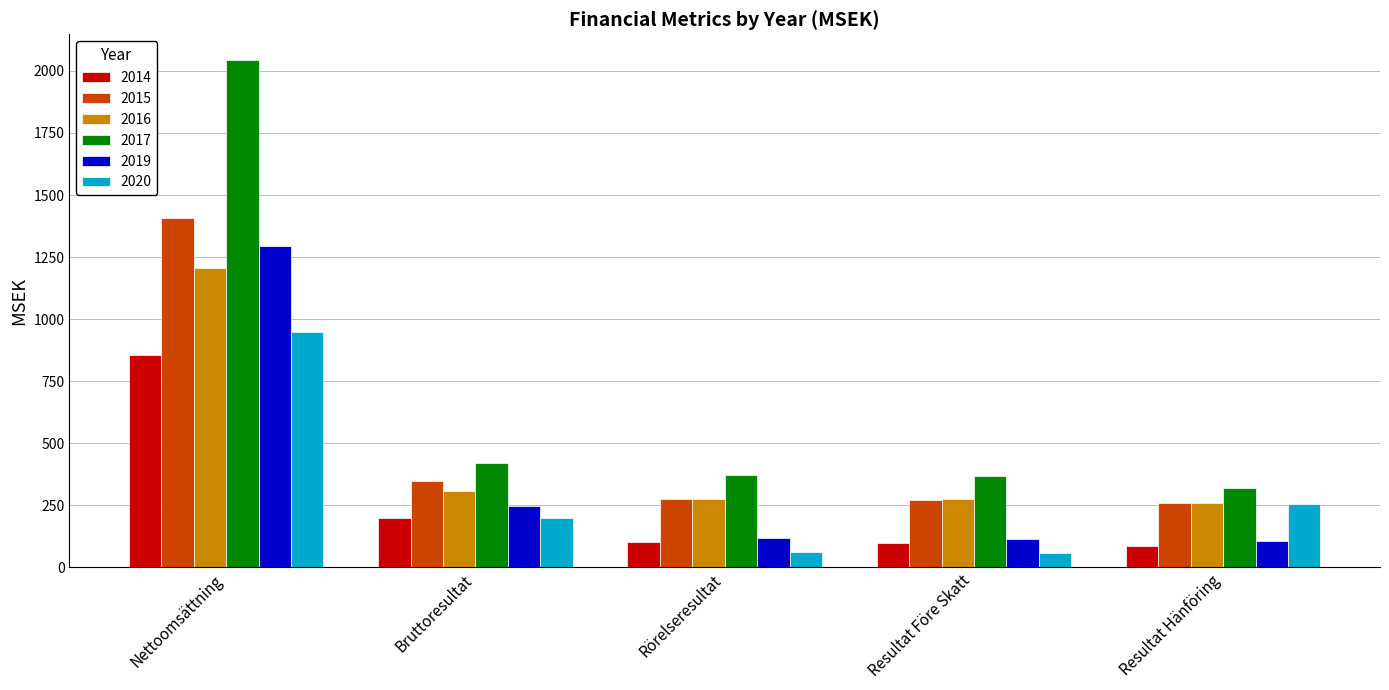

Which category has the highest value in the 2015 series?

Nettoomsättning